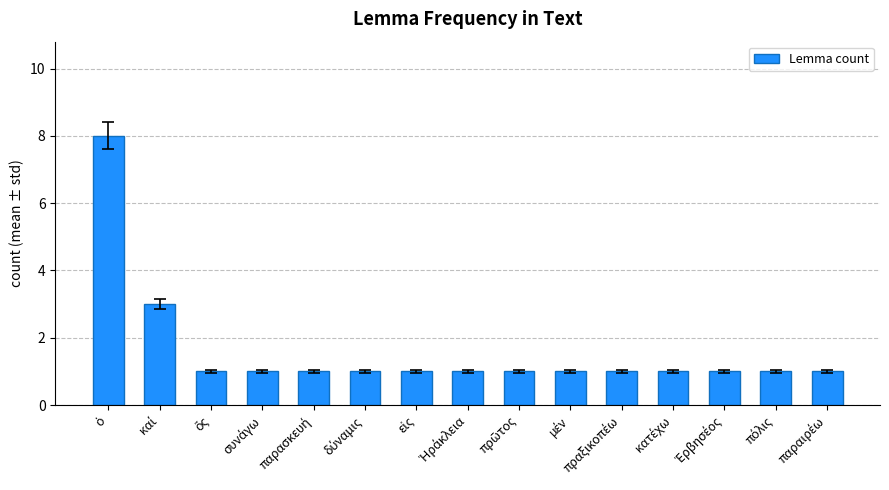

What is the sum of all values?

24